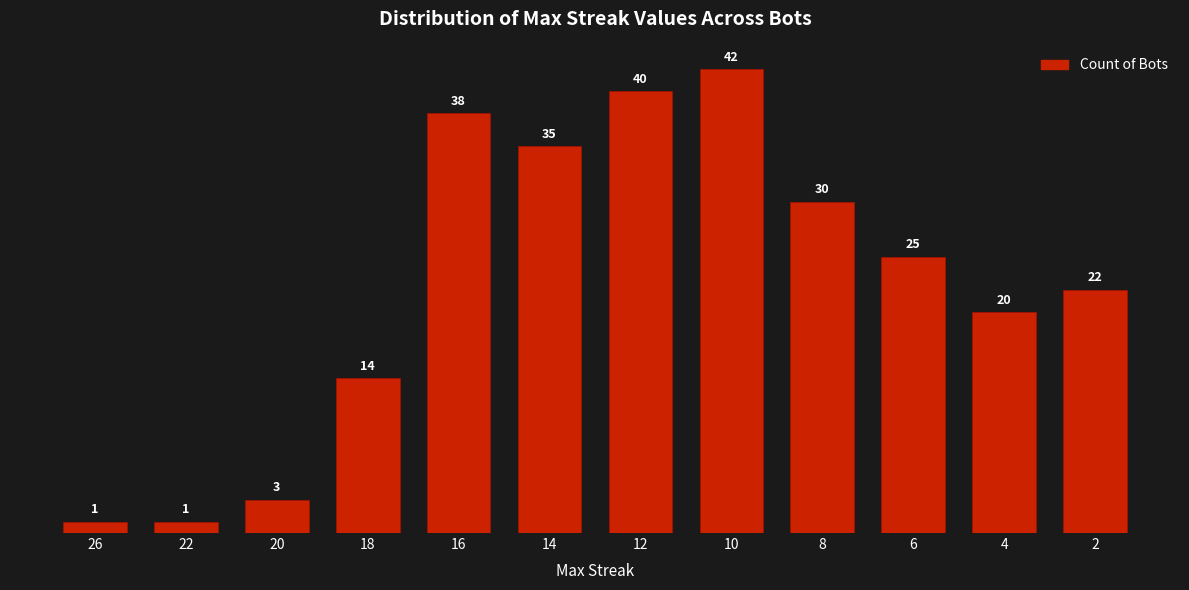

True or false: the data shows 3 at 20.

True